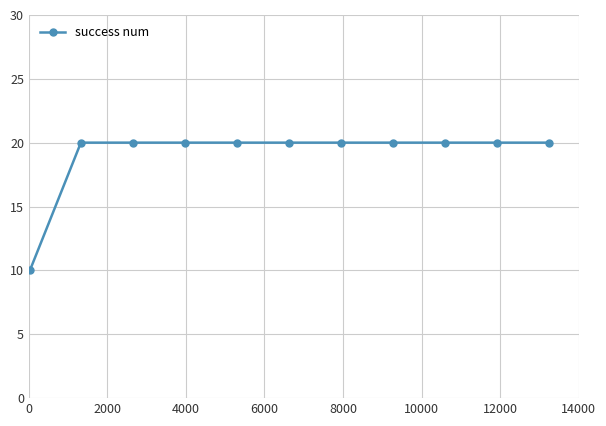

What is the greatest value displayed?

20